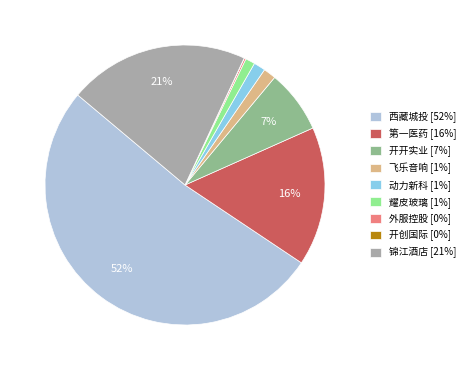

To the nearest percent, what is the average slice percentage?

11%